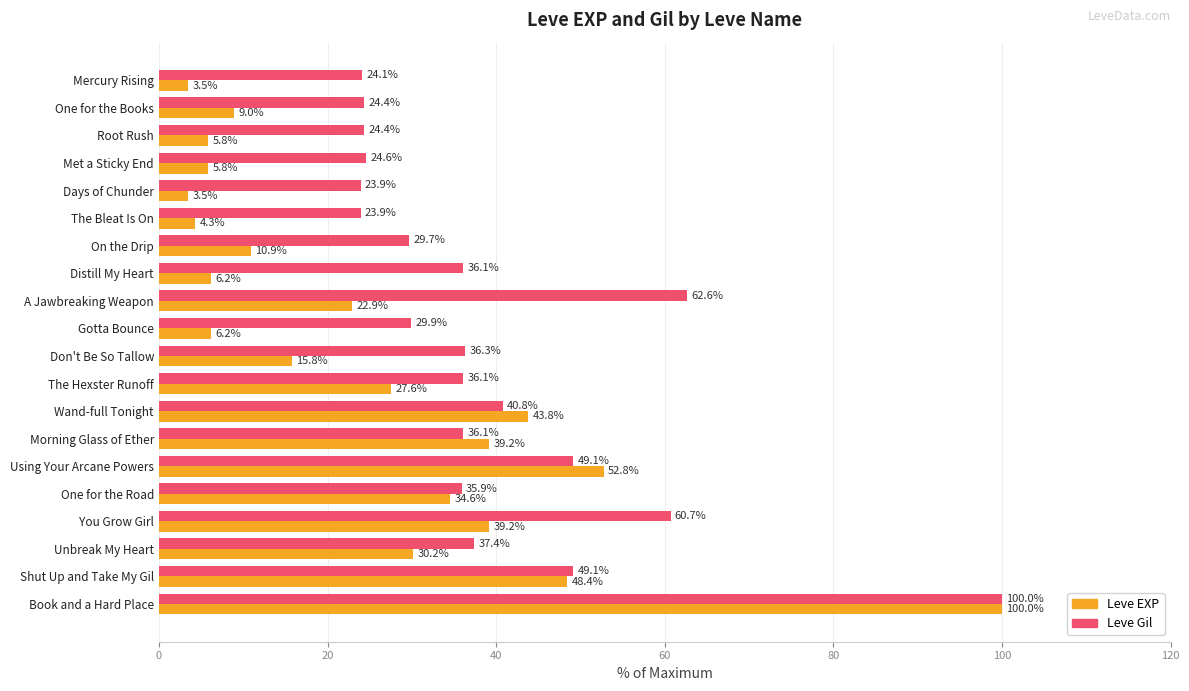

What is the difference between the maximum and minimum values in the Leve EXP series?

96.5